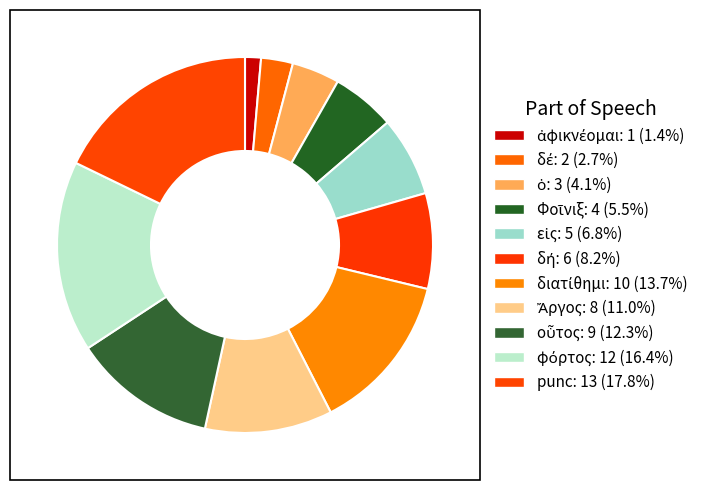

To the nearest percent, what is the difference between the largest and smallest slice percentages?

16%